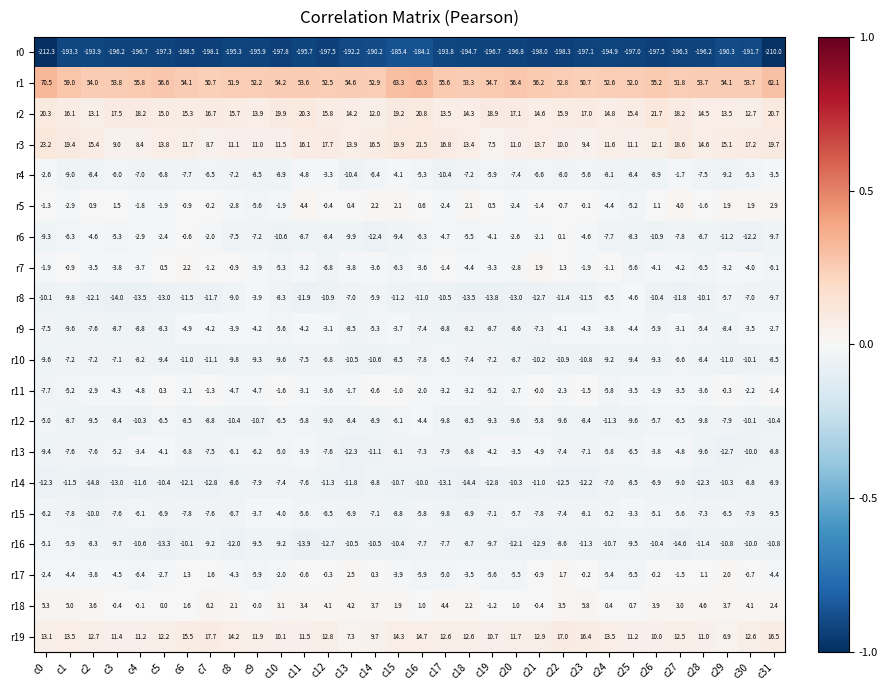

Which series has the largest total across all categories?

r1